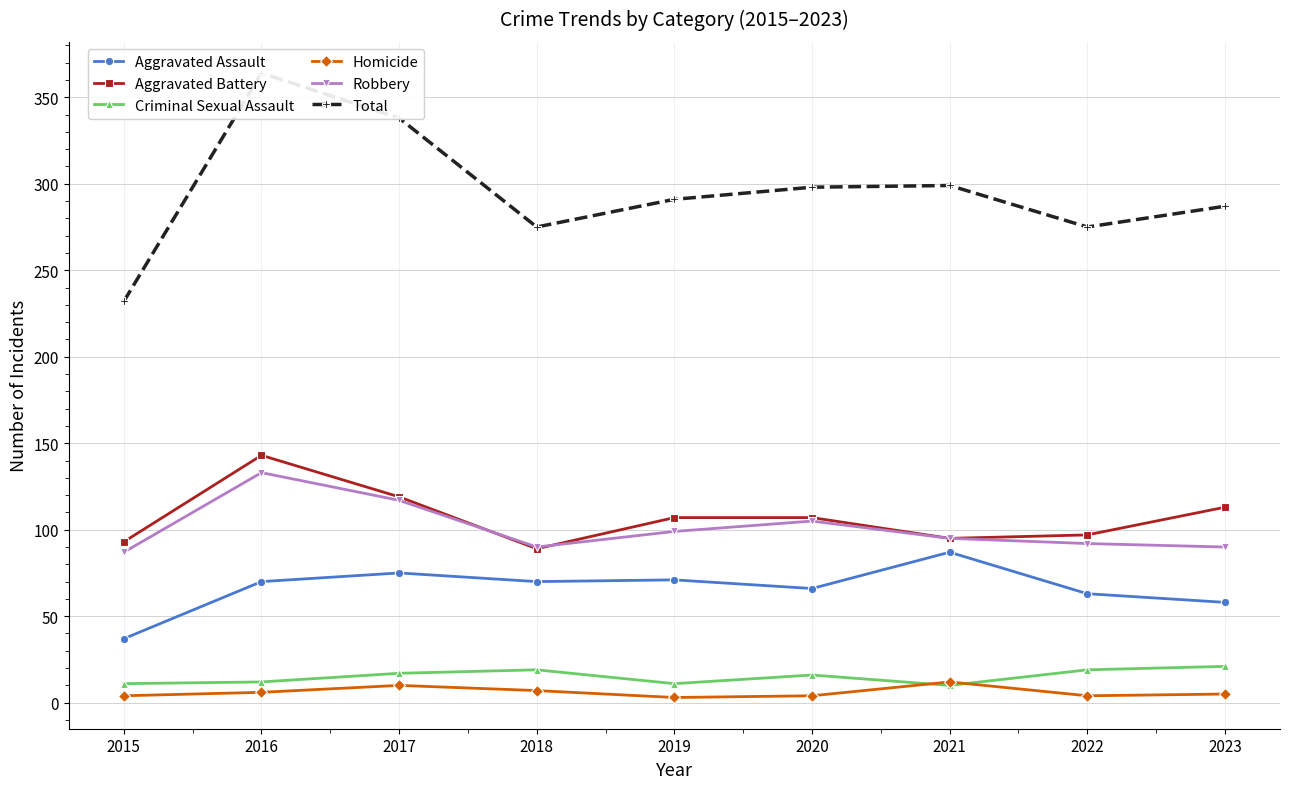

How many data points does each series have?

9